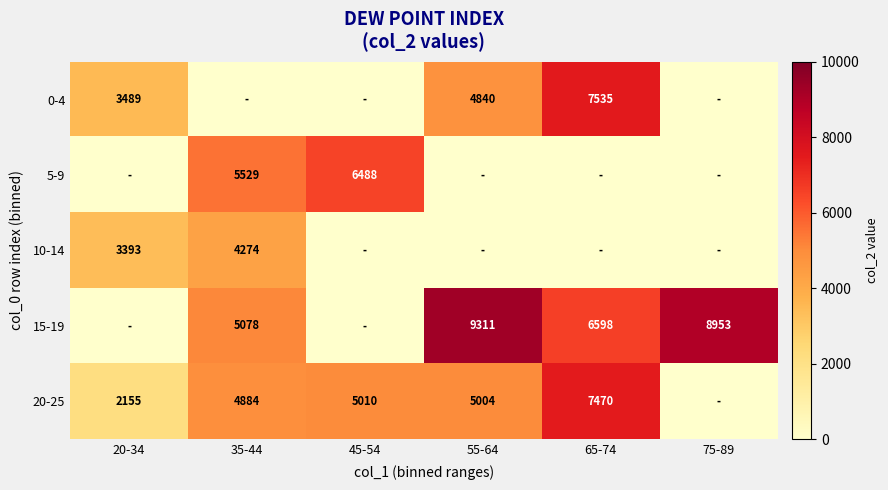

What is the sum of the 10-14 values at 20-34 and 35-44?

7667